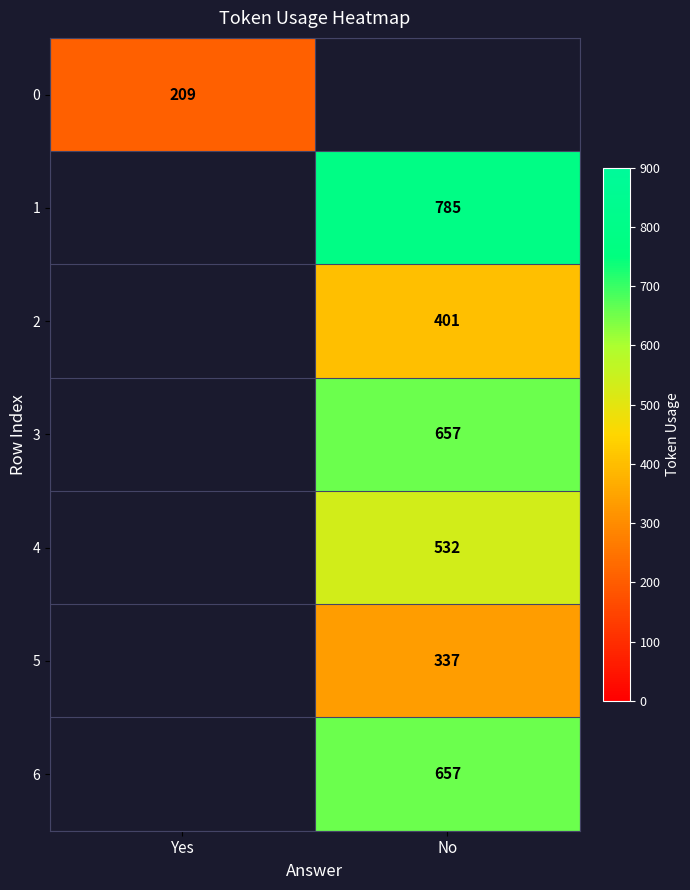

Is the value of 0 at Yes greater than the value of 3 at No?

No